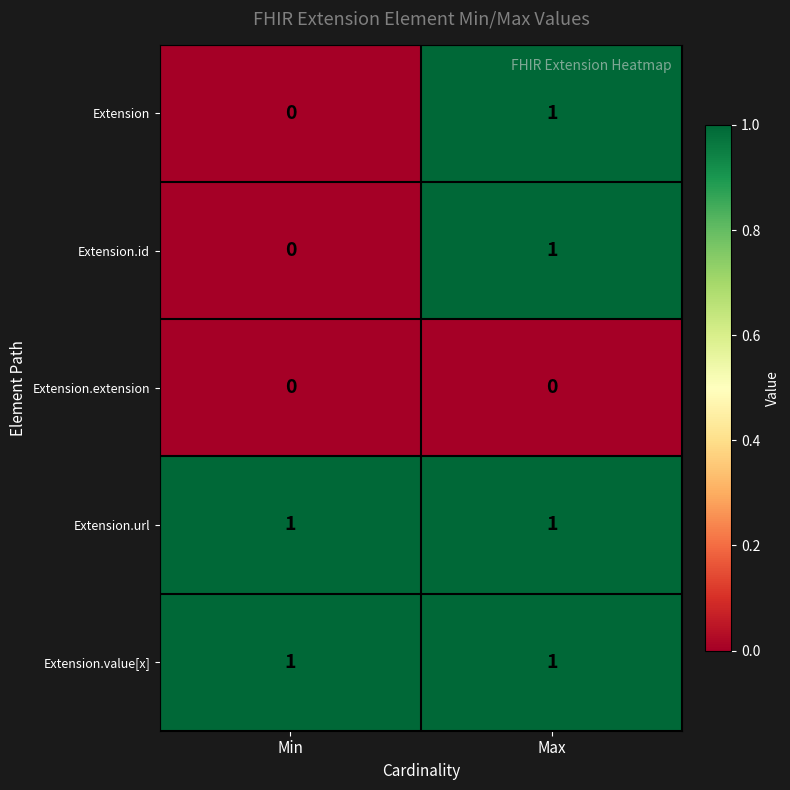

Reading left to right, list all the values displayed in this chart.

Extension: Min=0	Max=1
Extension.id: Min=0	Max=1
Extension.extension: Min=0	Max=0
Extension.url: Min=1	Max=1
Extension.value[x]: Min=1	Max=1